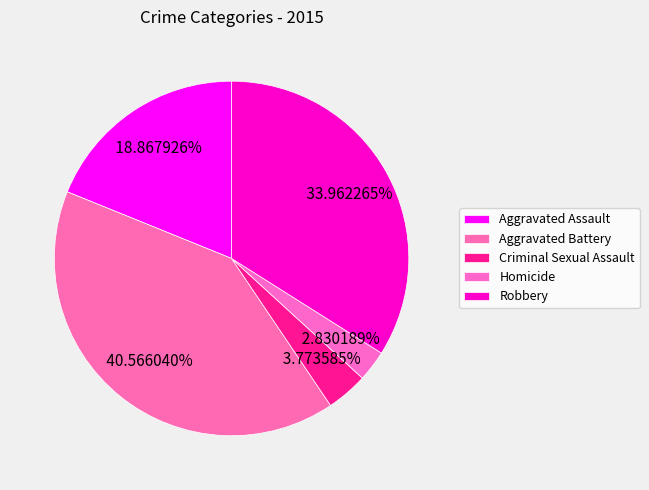

Rank the categories by value from lowest to highest.

Homicide, Criminal Sexual Assault, Aggravated Assault, Robbery, Aggravated Battery